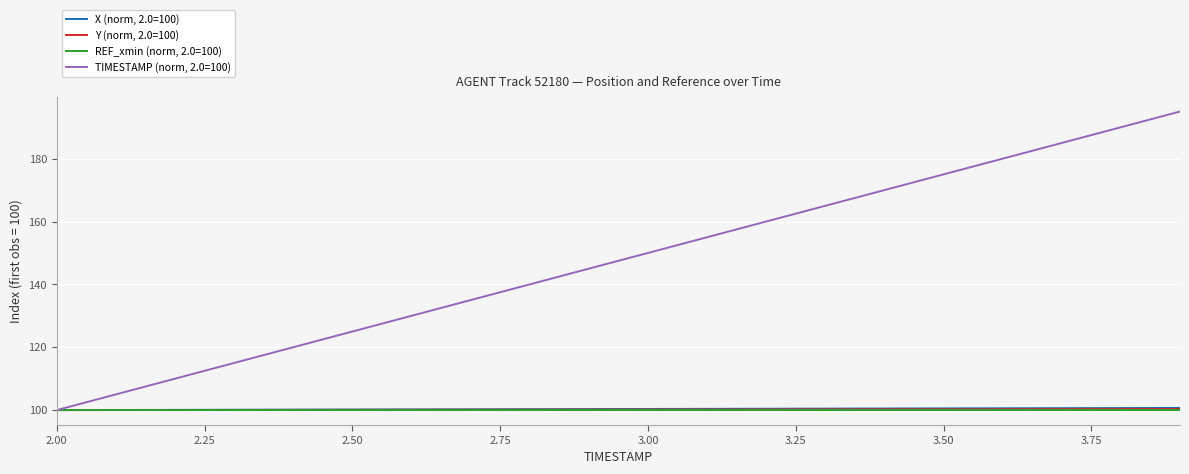

Which series has the largest total across all categories?

TIMESTAMP (norm, 2.0=100)